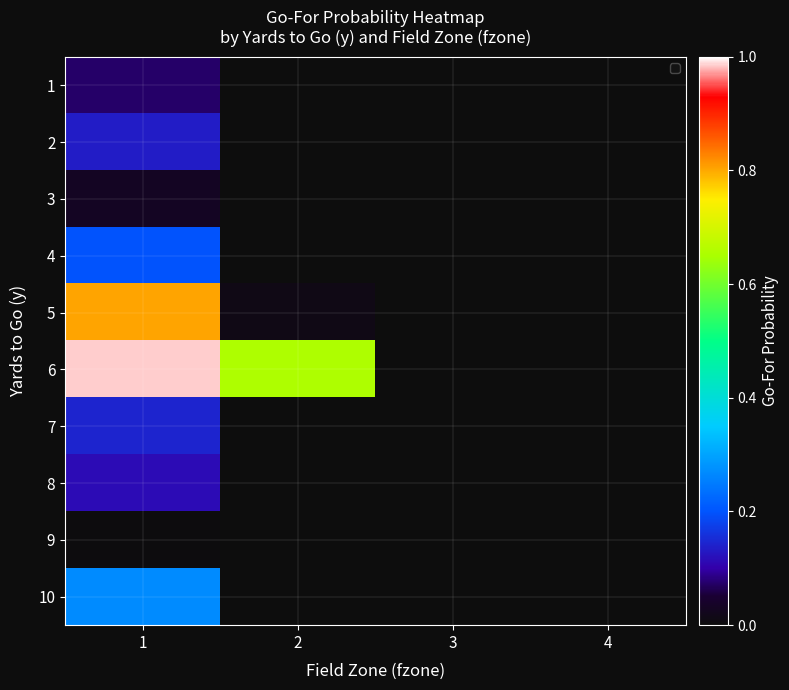

At how many categories does at least one series exceed 0?

3